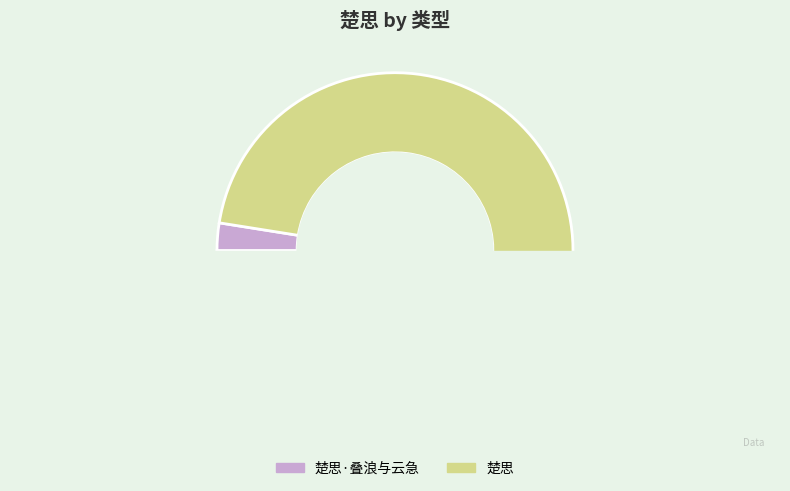

To the nearest percent, what portion does 楚思·叠浪与云急 represent?

3%